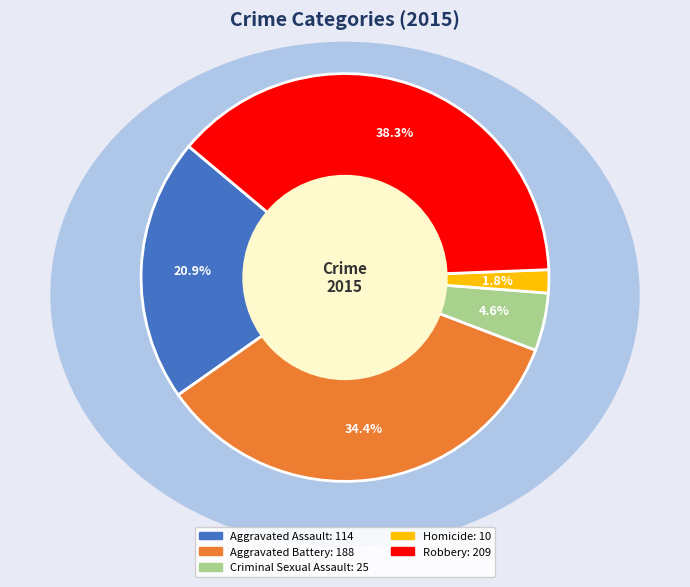

Does Aggravated Battery account for over 50% of the chart?

No